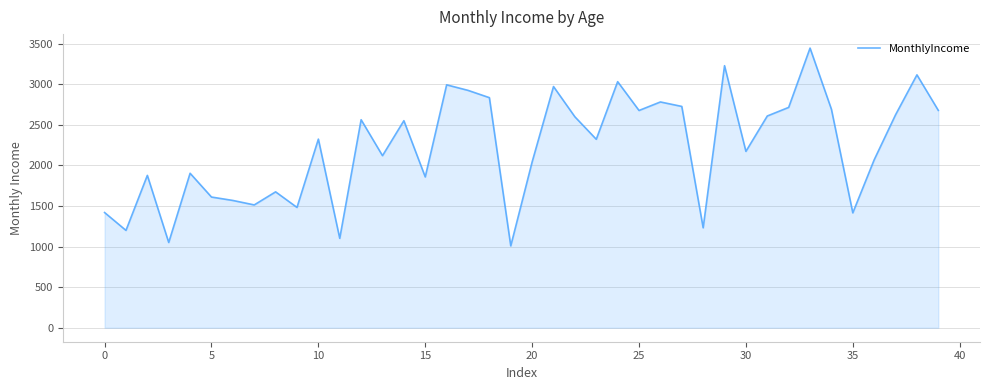

What is the greatest value displayed?

3447